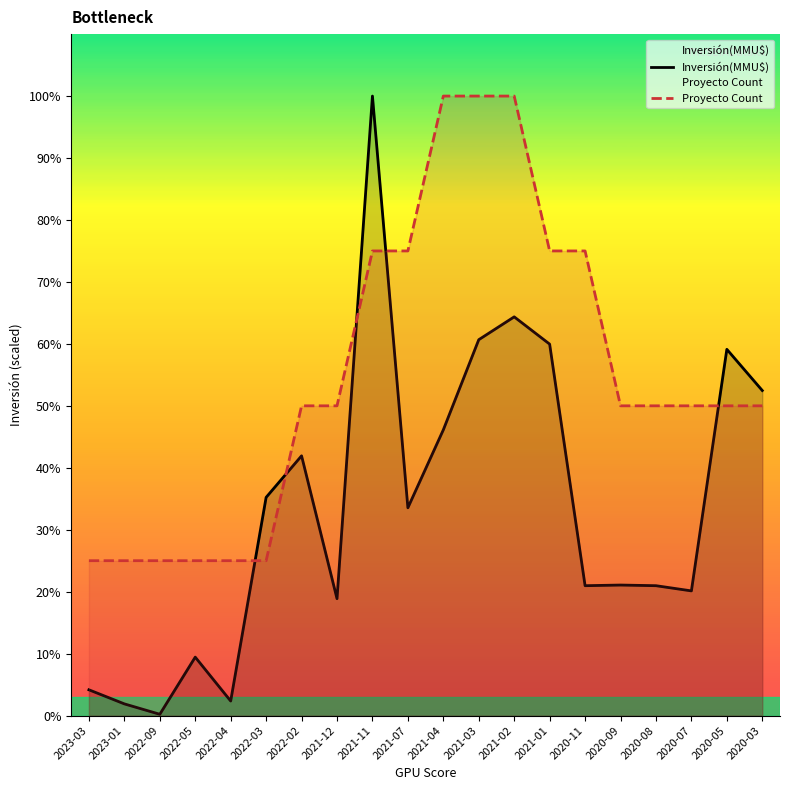

What are all the series names shown in the legend?

Inversión(MMU$), Proyecto Count